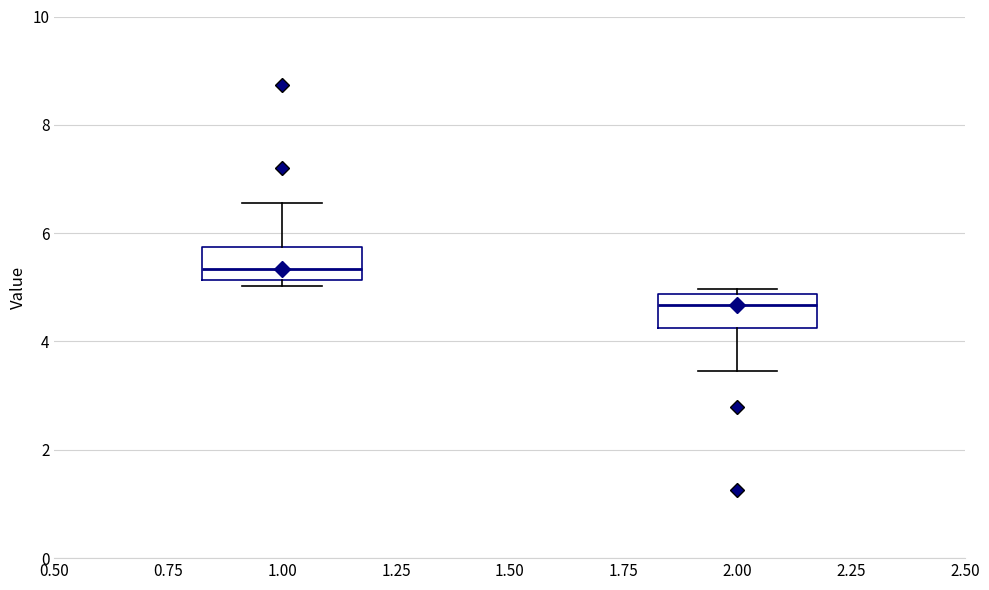

Reading left to right, transcribe this box plot: for each box, give where its median line is, the range the box spans, and where its two whiskers end, as read against the y-axis. The values are not printed on the chart, so give them approximately, as read against the axis.

1.00: median 5.4, box 5.2 to 5.8, whiskers 5.0 to 6.6
2.00: median 4.6, box 4.2 to 4.8, whiskers 3.4 to 5.0